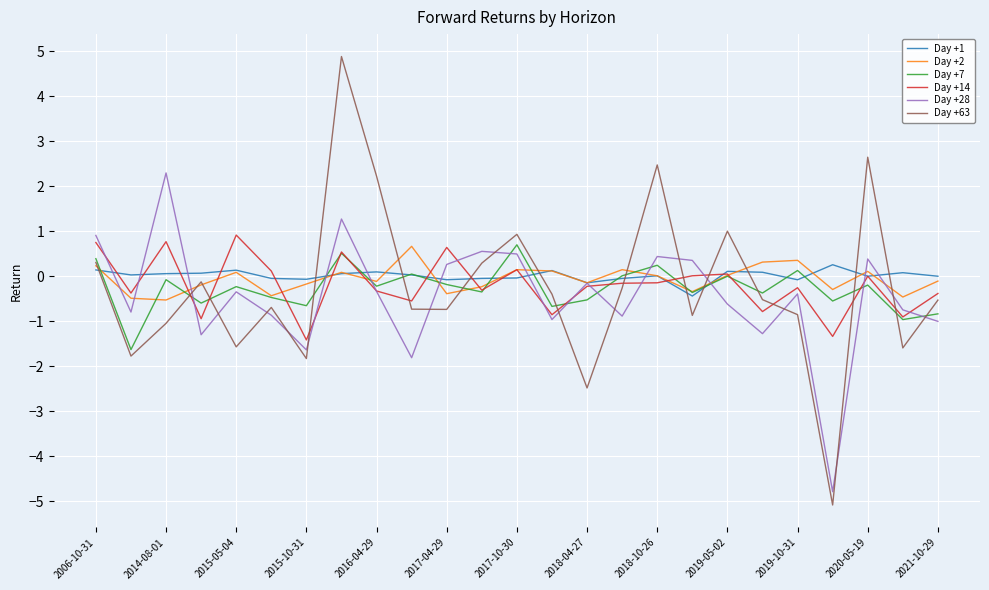

What is the minimum value for Day +1?

-0.4